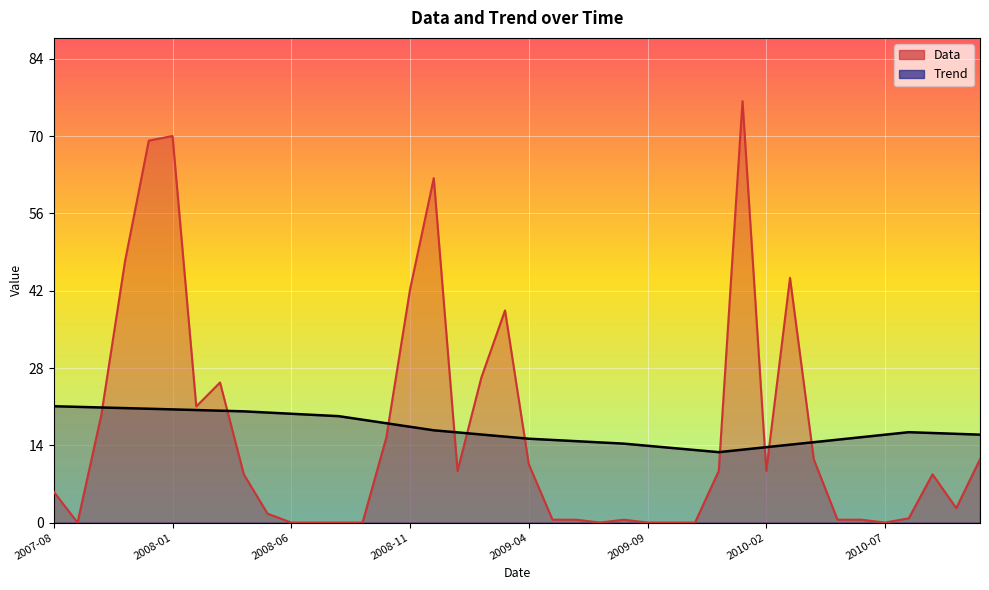

How many values in the Data series are below 8?

19